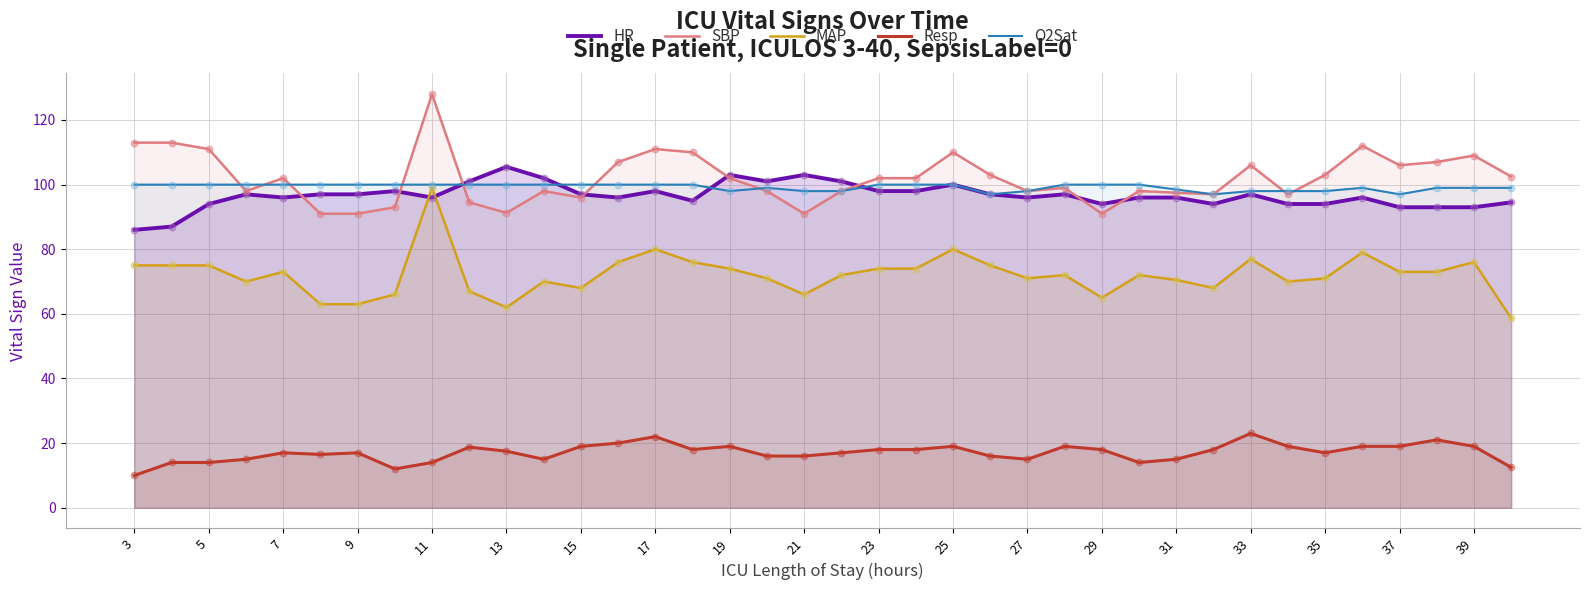

At which category is the sum across all series the highest?

11